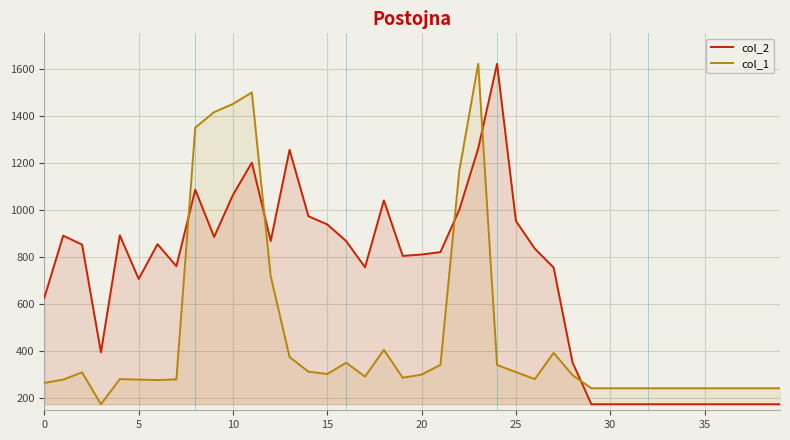

At 10, list the series in order from smallest to largest.

col_2, col_1